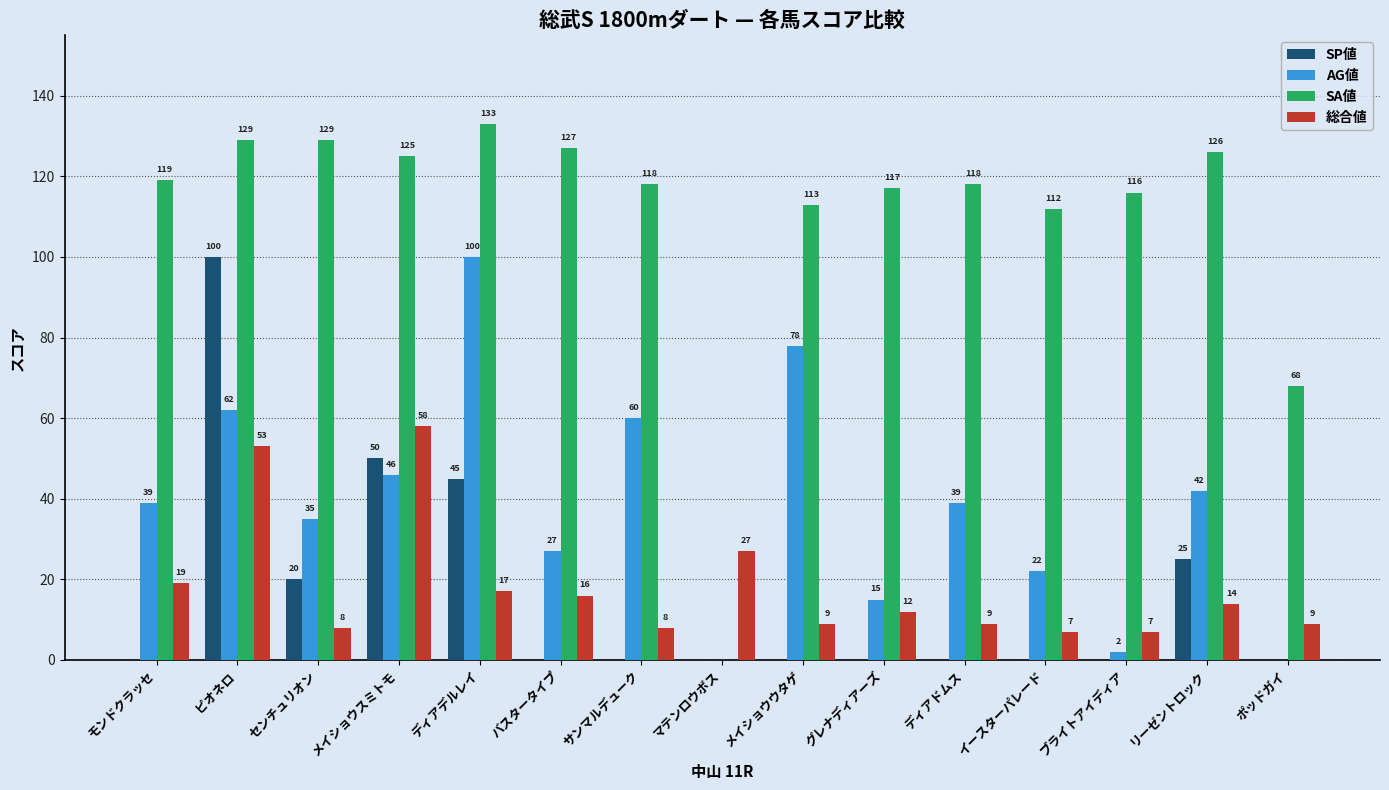

The SP値 series shows -44 at イースターパレード. True or false?

False